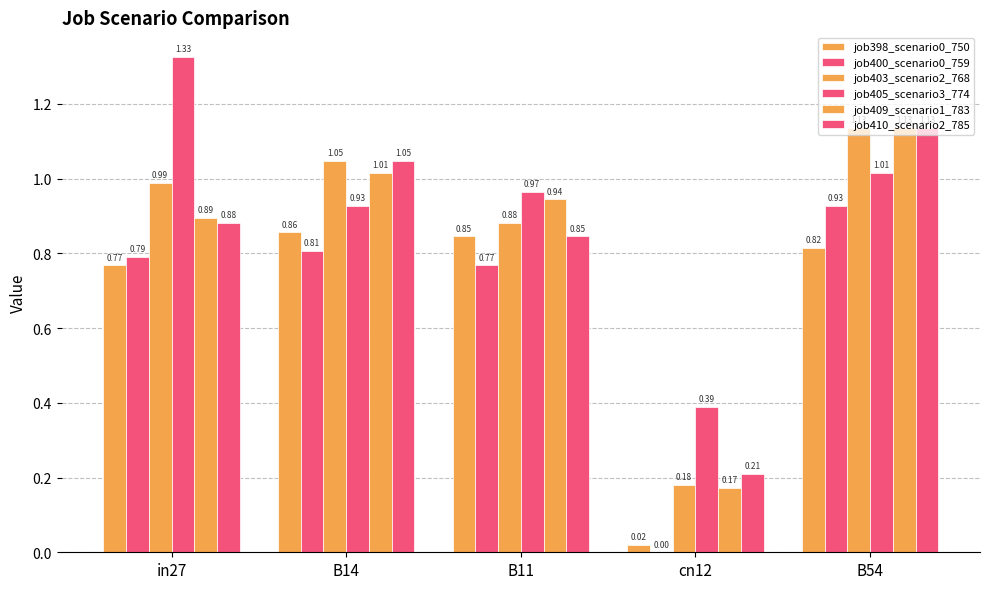

The value of job403_scenario2_768 at cn12 is 0.1. True or false?

False